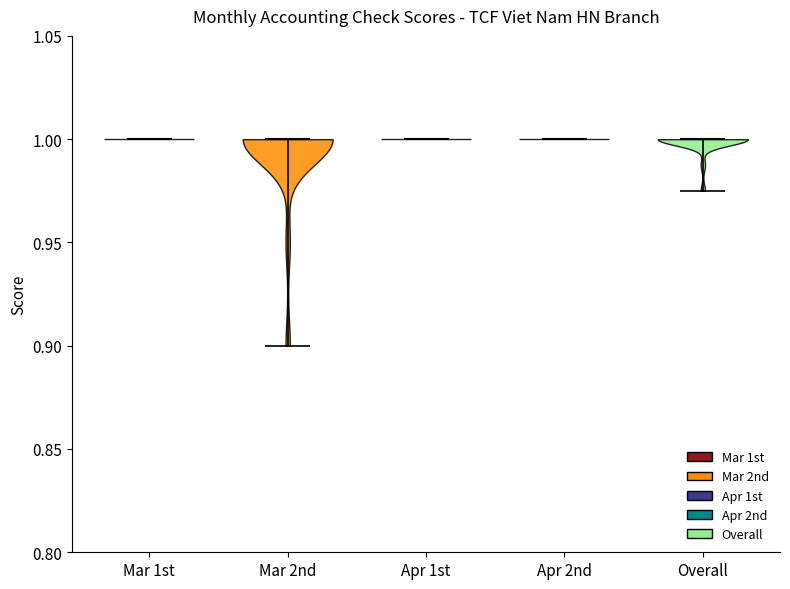

Reading left to right, read every violin against the y-axis: where its median line is, and the lowest and highest points it reaches. The values are not printed on the chart, so give them approximately, as read against the axis.

Mar 1st: median line 1.000, lowest point 1.000, highest point 1.000
Mar 2nd: median line 1.000, lowest point 0.900, highest point 1.000
Apr 1st: median line 1.000, lowest point 1.000, highest point 1.000
Apr 2nd: median line 1.000, lowest point 1.000, highest point 1.000
Overall: median line 1.000, lowest point 0.975, highest point 1.000